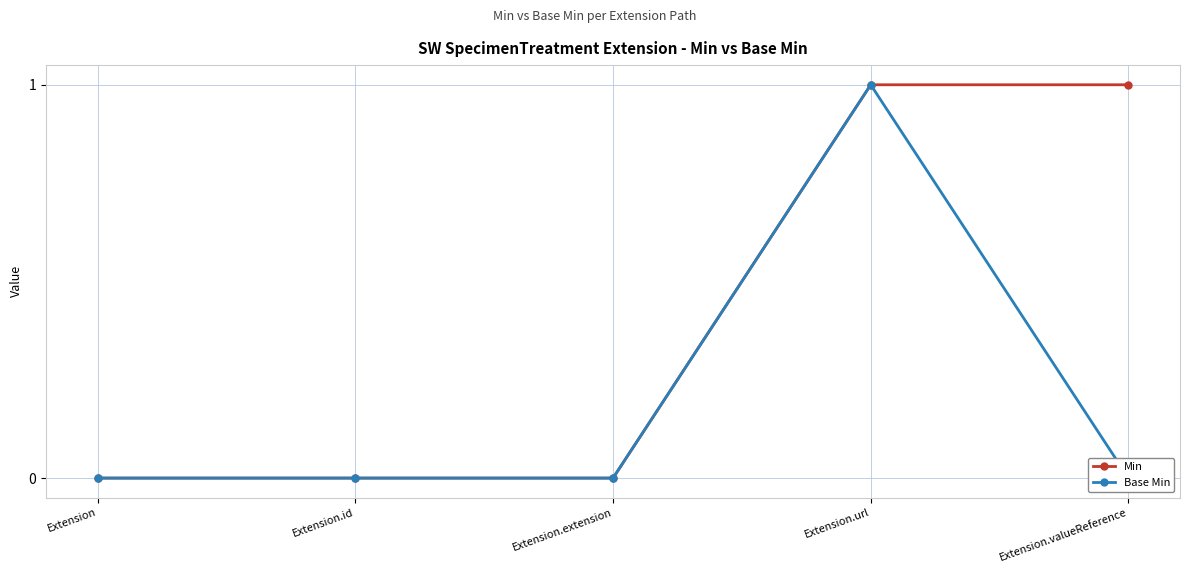

What is the label of the 3rd point from the right?

Extension.extension